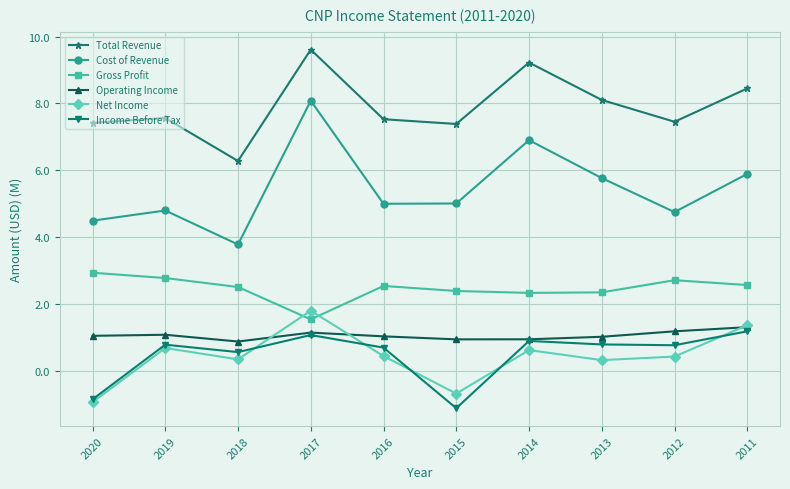

Which series has the largest total across all categories?

Total Revenue